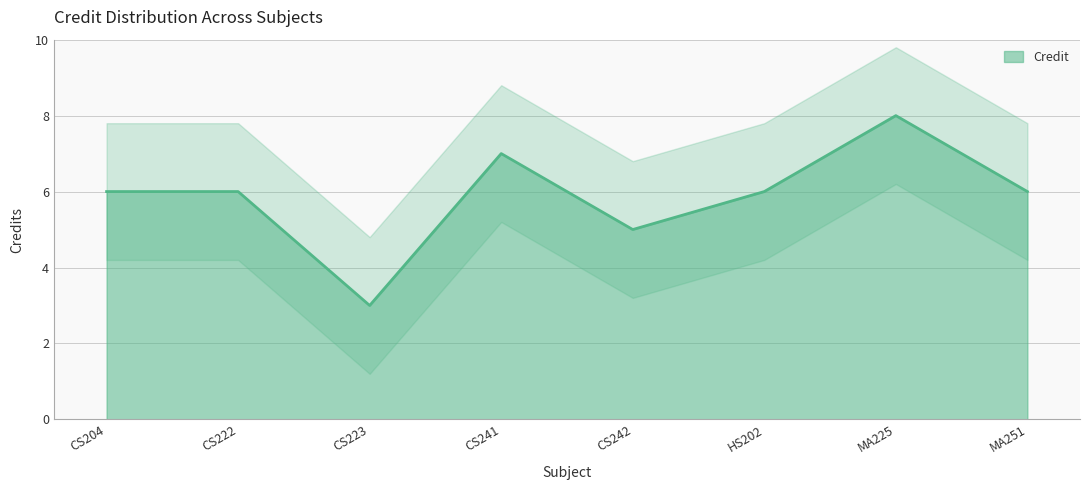

How many points are lower than both their immediate neighbors (excluding endpoints)?

2